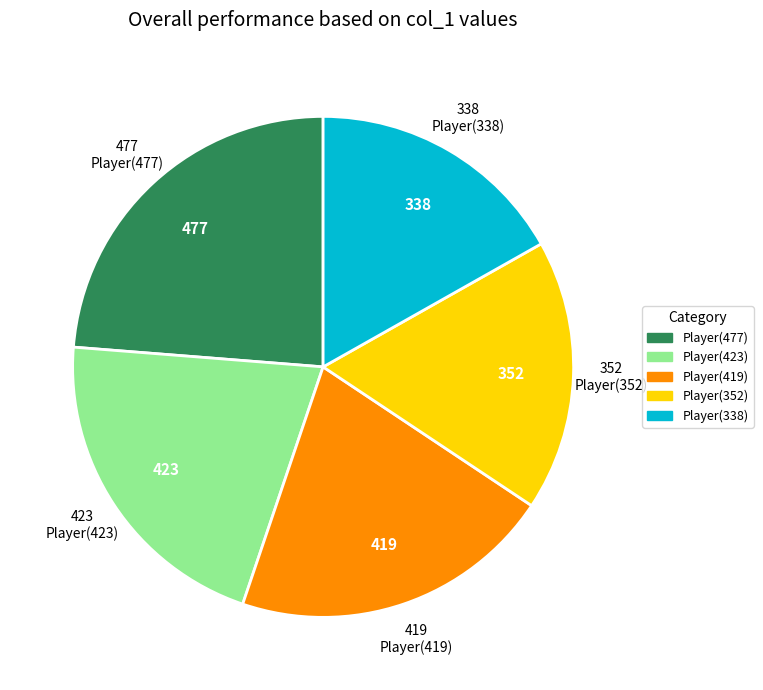

Is there any slice that represents more than half of the pie?

No